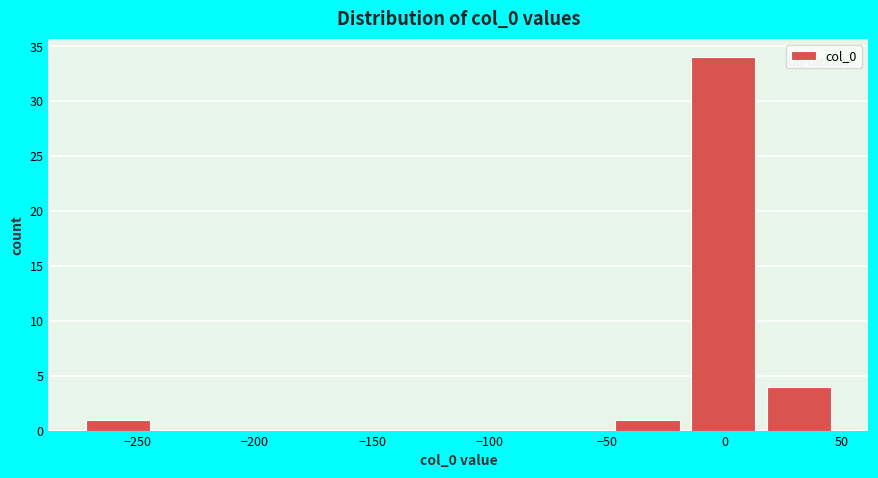

What is the height of the bar covering -15 to 15 on the x-axis? Neither the bar edges nor the heights are printed on the chart, so give them approximately, as read against the axes.

34